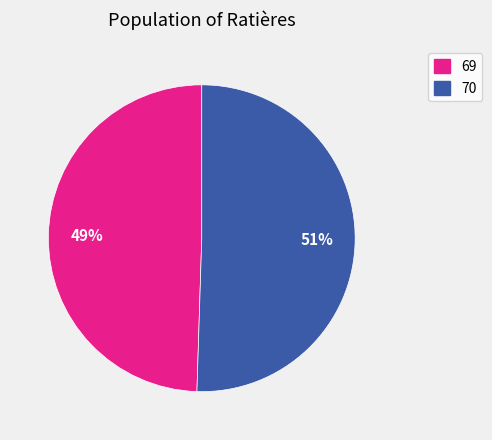

Combined, do 70 and 69 account for over 50%?

Yes